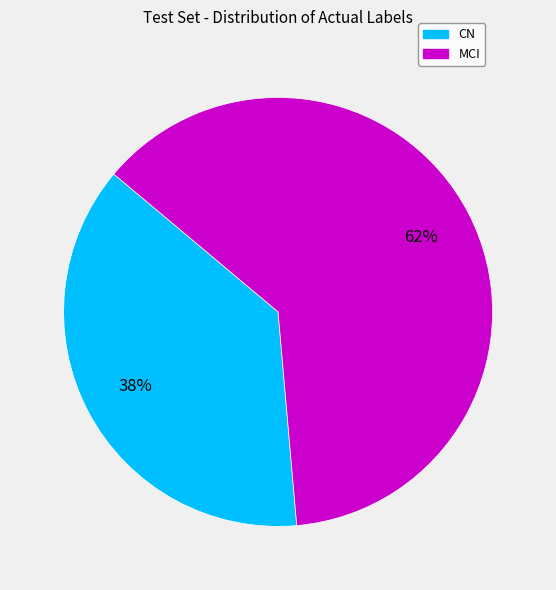

Which slice represents more than half of the pie?

MCI